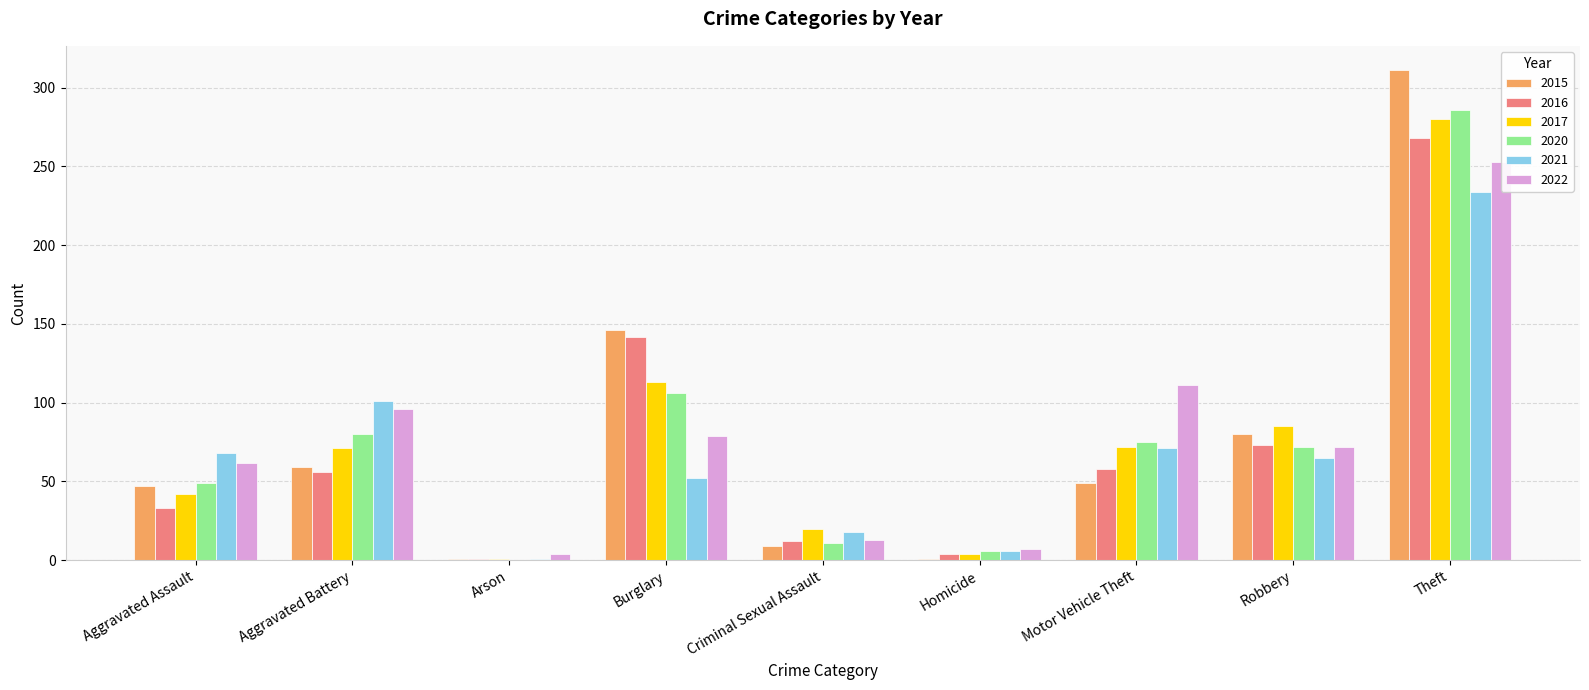

At which label does 2020 reach its minimum?

Arson